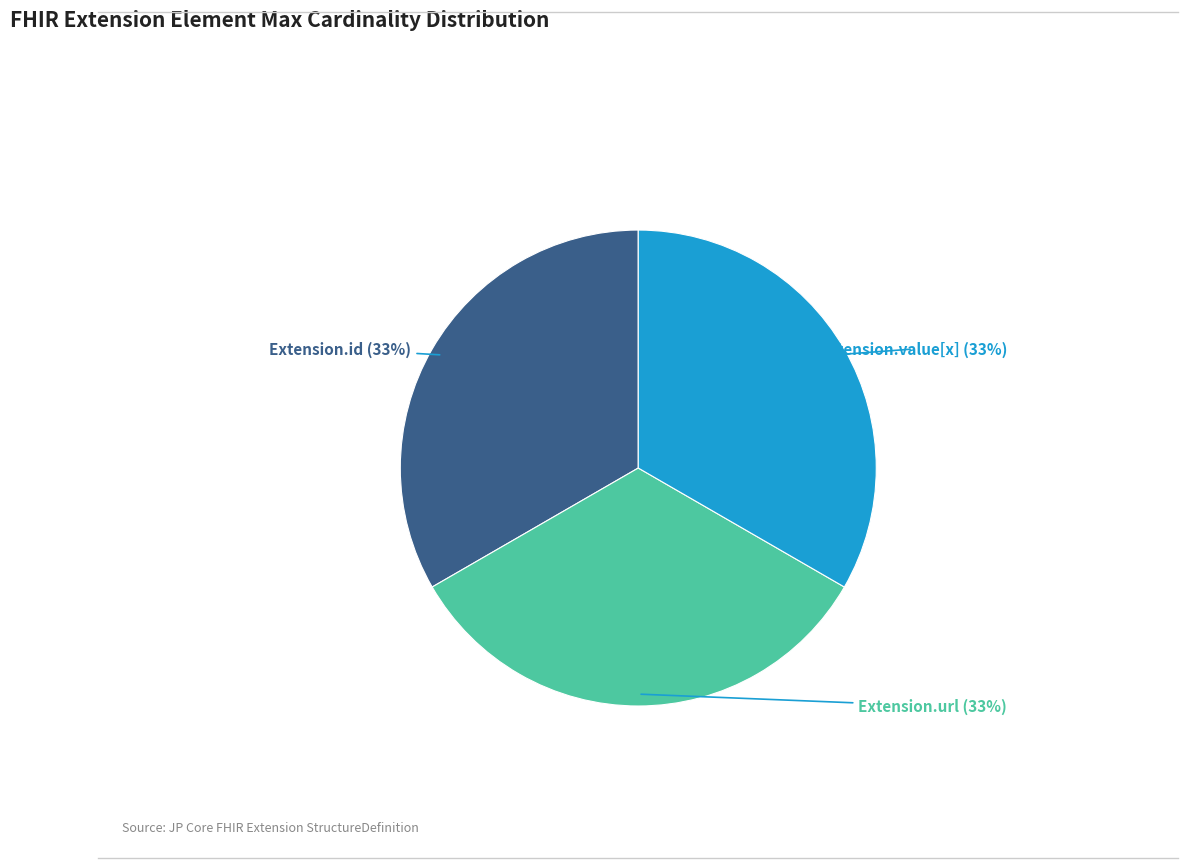

To the nearest percent, what is the average slice percentage?

33%